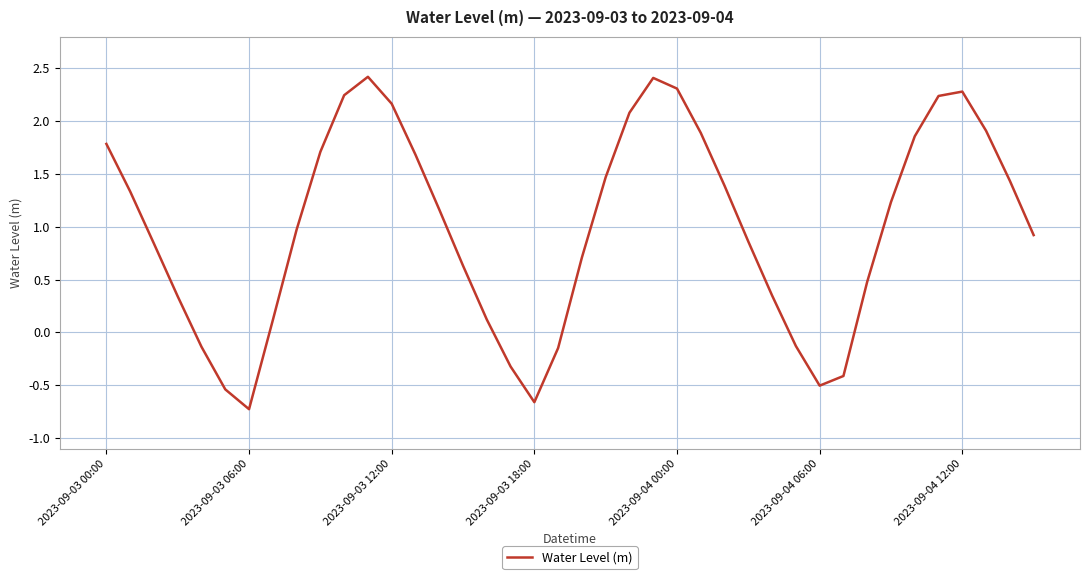

What is the difference between the maximum and minimum values?

3.1